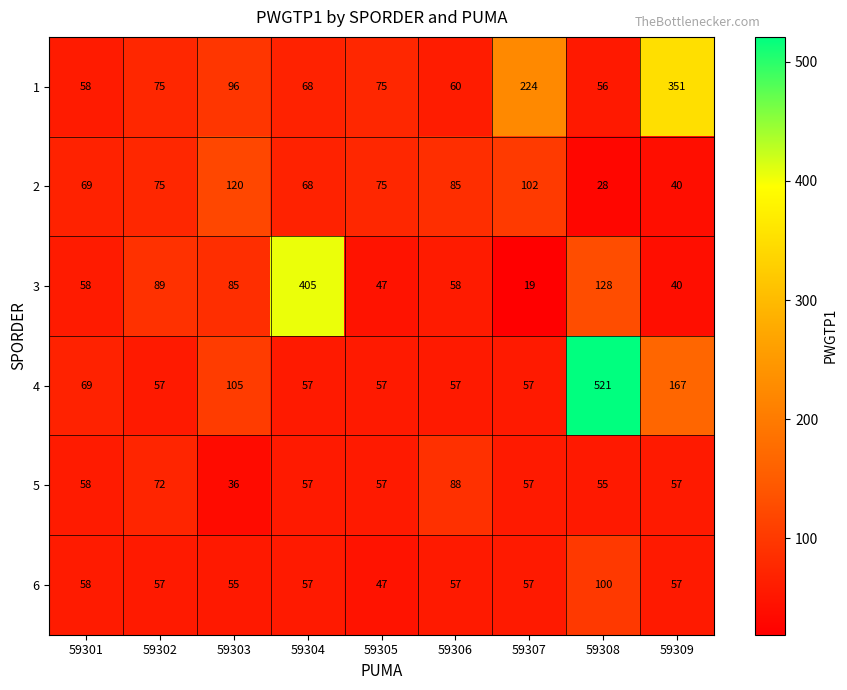

Is it true that 2 equals 178 at 59303?

False